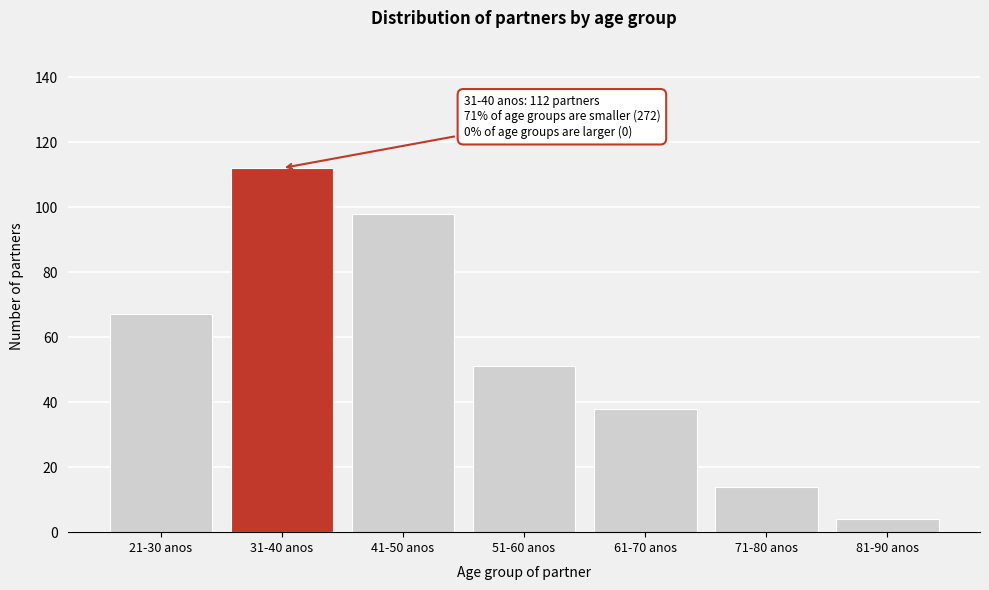

Reading left to right, extract all data points from this chart.

67	112	98	51	38	14	4